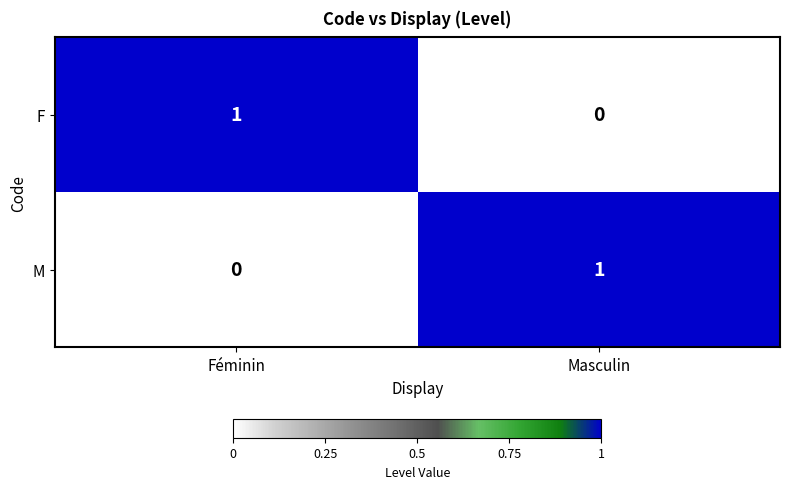

The M series shows -1 at Féminin. True or false?

False